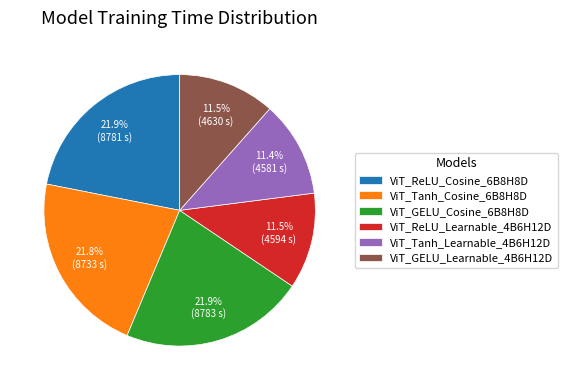

Is the sum of ViT_GELU_Cosine_6B8H8D and ViT_GELU_Learnable_4B6H12D greater than half?

No